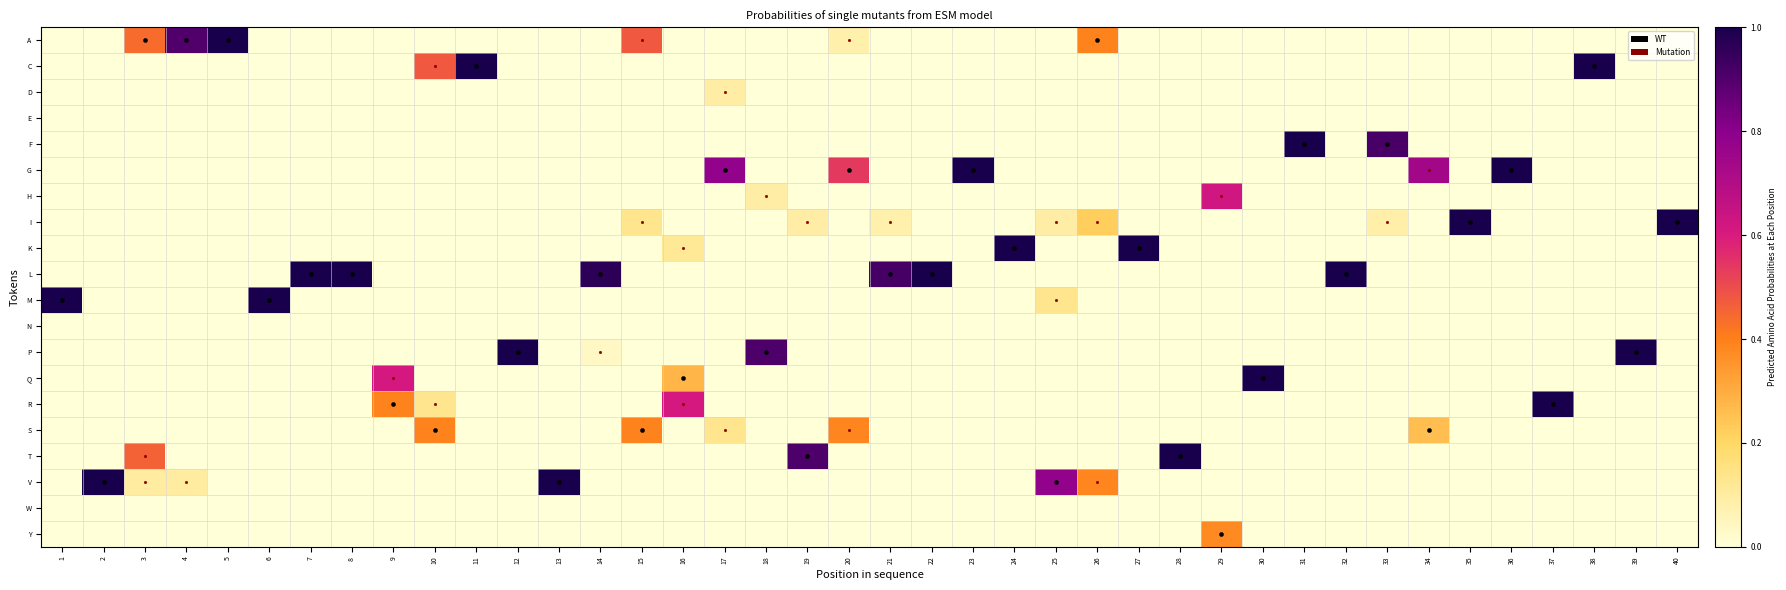

Reading left to right, transcribe all the data shown in this chart.

A: 1=0.0	2=0.0	3=0.4	4=0.9	5=1.0	6=0.0	7=0.0	8=0.0	9=0.0	10=0.0	11=0.0	12=0.0	13=0.0	14=0.0	15=0.5	16=0.0	17=0.0	18=0.0	19=0.0	20=0.1	21=0.0	22=0.0	23=0.0	24=0.0	25=0.0	26=0.4	27=0.0	28=0.0	29=0.0	30=0.0	31=0.0	32=0.0	33=0.0	34=0.0	35=0.0	36=0.0	37=0.0	38=0.0	39=0.0	40=0.0
C: 1=0.0	2=0.0	3=0.0	4=0.0	5=0.0	6=0.0	7=0.0	8=0.0	9=0.0	10=0.5	11=1.0	12=0.0	13=0.0	14=0.0	15=0.0	16=0.0	17=0.0	18=0.0	19=0.0	20=0.0	21=0.0	22=0.0	23=0.0	24=0.0	25=0.0	26=0.0	27=0.0	28=0.0	29=0.0	30=0.0	31=0.0	32=0.0	33=0.0	34=0.0	35=0.0	36=0.0	37=0.0	38=1.0	39=0.0	40=0.0
D: 1=0.0	2=0.0	3=0.0	4=0.0	5=0.0	6=0.0	7=0.0	8=0.0	9=0.0	10=0.0	11=0.0	12=0.0	13=0.0	14=0.0	15=0.0	16=0.0	17=0.1	18=0.0	19=0.0	20=0.0	21=0.0	22=0.0	23=0.0	24=0.0	25=0.0	26=0.0	27=0.0	28=0.0	29=0.0	30=0.0	31=0.0	32=0.0	33=0.0	34=0.0	35=0.0	36=0.0	37=0.0	38=0.0	39=0.0	40=0.0
E: 1=0.0	2=0.0	3=0.0	4=0.0	5=0.0	6=0.0	7=0.0	8=0.0	9=0.0	10=0.0	11=0.0	12=0.0	13=0.0	14=0.0	15=0.0	16=0.0	17=0.0	18=0.0	19=0.0	20=0.0	21=0.0	22=0.0	23=0.0	24=0.0	25=0.0	26=0.0	27=0.0	28=0.0	29=0.0	30=0.0	31=0.0	32=0.0	33=0.0	34=0.0	35=0.0	36=0.0	37=0.0	38=0.0	39=0.0	40=0.0
F: 1=0.0	2=0.0	3=0.0	4=0.0	5=0.0	6=0.0	7=0.0	8=0.0	9=0.0	10=0.0	11=0.0	12=0.0	13=0.0	14=0.0	15=0.0	16=0.0	17=0.0	18=0.0	19=0.0	20=0.0	21=0.0	22=0.0	23=0.0	24=0.0	25=0.0	26=0.0	27=0.0	28=0.0	29=0.0	30=0.0	31=1.0	32=0.0	33=0.9	34=0.0	35=0.0	36=0.0	37=0.0	38=0.0	39=0.0	40=0.0
G: 1=0.0	2=0.0	3=0.0	4=0.0	5=0.0	6=0.0	7=0.0	8=0.0	9=0.0	10=0.0	11=0.0	12=0.0	13=0.0	14=0.0	15=0.0	16=0.0	17=0.8	18=0.0	19=0.0	20=0.5	21=0.0	22=0.0	23=1.0	24=0.0	25=0.0	26=0.0	27=0.0	28=0.0	29=0.0	30=0.0	31=0.0	32=0.0	33=0.0	34=0.7	35=0.0	36=1.0	37=0.0	38=0.0	39=0.0	40=0.0
H: 1=0.0	2=0.0	3=0.0	4=0.0	5=0.0	6=0.0	7=0.0	8=0.0	9=0.0	10=0.0	11=0.0	12=0.0	13=0.0	14=0.0	15=0.0	16=0.0	17=0.0	18=0.1	19=0.0	20=0.0	21=0.0	22=0.0	23=0.0	24=0.0	25=0.0	26=0.0	27=0.0	28=0.0	29=0.6	30=0.0	31=0.0	32=0.0	33=0.0	34=0.0	35=0.0	36=0.0	37=0.0	38=0.0	39=0.0	40=0.0
I: 1=0.0	2=0.0	3=0.0	4=0.0	5=0.0	6=0.0	7=0.0	8=0.0	9=0.0	10=0.0	11=0.0	12=0.0	13=0.0	14=0.0	15=0.1	16=0.0	17=0.0	18=0.0	19=0.1	20=0.0	21=0.1	22=0.0	23=0.0	24=0.0	25=0.1	26=0.2	27=0.0	28=0.0	29=0.0	30=0.0	31=0.0	32=0.0	33=0.1	34=0.0	35=1.0	36=0.0	37=0.0	38=0.0	39=0.0	40=1.0
K: 1=0.0	2=0.0	3=0.0	4=0.0	5=0.0	6=0.0	7=0.0	8=0.0	9=0.0	10=0.0	11=0.0	12=0.0	13=0.0	14=0.0	15=0.0	16=0.1	17=0.0	18=0.0	19=0.0	20=0.0	21=0.0	22=0.0	23=0.0	24=1.0	25=0.0	26=0.0	27=1.0	28=0.0	29=0.0	30=0.0	31=0.0	32=0.0	33=0.0	34=0.0	35=0.0	36=0.0	37=0.0	38=0.0	39=0.0	40=0.0
L: 1=0.0	2=0.0	3=0.0	4=0.0	5=0.0	6=0.0	7=1.0	8=1.0	9=0.0	10=0.0	11=0.0	12=0.0	13=0.0	14=1.0	15=0.0	16=0.0	17=0.0	18=0.0	19=0.0	20=0.0	21=0.9	22=1.0	23=0.0	24=0.0	25=0.0	26=0.0	27=0.0	28=0.0	29=0.0	30=0.0	31=0.0	32=1.0	33=0.0	34=0.0	35=0.0	36=0.0	37=0.0	38=0.0	39=0.0	40=0.0
M: 1=1.0	2=0.0	3=0.0	4=0.0	5=0.0	6=1.0	7=0.0	8=0.0	9=0.0	10=0.0	11=0.0	12=0.0	13=0.0	14=0.0	15=0.0	16=0.0	17=0.0	18=0.0	19=0.0	20=0.0	21=0.0	22=0.0	23=0.0	24=0.0	25=0.1	26=0.0	27=0.0	28=0.0	29=0.0	30=0.0	31=0.0	32=0.0	33=0.0	34=0.0	35=0.0	36=0.0	37=0.0	38=0.0	39=0.0	40=0.0
N: 1=0.0	2=0.0	3=0.0	4=0.0	5=0.0	6=0.0	7=0.0	8=0.0	9=0.0	10=0.0	11=0.0	12=0.0	13=0.0	14=0.0	15=0.0	16=0.0	17=0.0	18=0.0	19=0.0	20=0.0	21=0.0	22=0.0	23=0.0	24=0.0	25=0.0	26=0.0	27=0.0	28=0.0	29=0.0	30=0.0	31=0.0	32=0.0	33=0.0	34=0.0	35=0.0	36=0.0	37=0.0	38=0.0	39=0.0	40=0.0
P: 1=0.0	2=0.0	3=0.0	4=0.0	5=0.0	6=0.0	7=0.0	8=0.0	9=0.0	10=0.0	11=0.0	12=1.0	13=0.0	14=0.0	15=0.0	16=0.0	17=0.0	18=0.9	19=0.0	20=0.0	21=0.0	22=0.0	23=0.0	24=0.0	25=0.0	26=0.0	27=0.0	28=0.0	29=0.0	30=0.0	31=0.0	32=0.0	33=0.0	34=0.0	35=0.0	36=0.0	37=0.0	38=0.0	39=1.0	40=0.0
Q: 1=0.0	2=0.0	3=0.0	4=0.0	5=0.0	6=0.0	7=0.0	8=0.0	9=0.6	10=0.0	11=0.0	12=0.0	13=0.0	14=0.0	15=0.0	16=0.3	17=0.0	18=0.0	19=0.0	20=0.0	21=0.0	22=0.0	23=0.0	24=0.0	25=0.0	26=0.0	27=0.0	28=0.0	29=0.0	30=1.0	31=0.0	32=0.0	33=0.0	34=0.0	35=0.0	36=0.0	37=0.0	38=0.0	39=0.0	40=0.0
R: 1=0.0	2=0.0	3=0.0	4=0.0	5=0.0	6=0.0	7=0.0	8=0.0	9=0.4	10=0.1	11=0.0	12=0.0	13=0.0	14=0.0	15=0.0	16=0.6	17=0.0	18=0.0	19=0.0	20=0.0	21=0.0	22=0.0	23=0.0	24=0.0	25=0.0	26=0.0	27=0.0	28=0.0	29=0.0	30=0.0	31=0.0	32=0.0	33=0.0	34=0.0	35=0.0	36=0.0	37=1.0	38=0.0	39=0.0	40=0.0
S: 1=0.0	2=0.0	3=0.0	4=0.0	5=0.0	6=0.0	7=0.0	8=0.0	9=0.0	10=0.4	11=0.0	12=0.0	13=0.0	14=0.0	15=0.4	16=0.0	17=0.1	18=0.0	19=0.0	20=0.4	21=0.0	22=0.0	23=0.0	24=0.0	25=0.0	26=0.0	27=0.0	28=0.0	29=0.0	30=0.0	31=0.0	32=0.0	33=0.0	34=0.3	35=0.0	36=0.0	37=0.0	38=0.0	39=0.0	40=0.0
T: 1=0.0	2=0.0	3=0.5	4=0.0	5=0.0	6=0.0	7=0.0	8=0.0	9=0.0	10=0.0	11=0.0	12=0.0	13=0.0	14=0.0	15=0.0	16=0.0	17=0.0	18=0.0	19=0.9	20=0.0	21=0.0	22=0.0	23=0.0	24=0.0	25=0.0	26=0.0	27=0.0	28=1.0	29=0.0	30=0.0	31=0.0	32=0.0	33=0.0	34=0.0	35=0.0	36=0.0	37=0.0	38=0.0	39=0.0	40=0.0
V: 1=0.0	2=1.0	3=0.1	4=0.1	5=0.0	6=0.0	7=0.0	8=0.0	9=0.0	10=0.0	11=0.0	12=0.0	13=1.0	14=0.0	15=0.0	16=0.0	17=0.0	18=0.0	19=0.0	20=0.0	21=0.0	22=0.0	23=0.0	24=0.0	25=0.8	26=0.4	27=0.0	28=0.0	29=0.0	30=0.0	31=0.0	32=0.0	33=0.0	34=0.0	35=0.0	36=0.0	37=0.0	38=0.0	39=0.0	40=0.0
W: 1=0.0	2=0.0	3=0.0	4=0.0	5=0.0	6=0.0	7=0.0	8=0.0	9=0.0	10=0.0	11=0.0	12=0.0	13=0.0	14=0.0	15=0.0	16=0.0	17=0.0	18=0.0	19=0.0	20=0.0	21=0.0	22=0.0	23=0.0	24=0.0	25=0.0	26=0.0	27=0.0	28=0.0	29=0.0	30=0.0	31=0.0	32=0.0	33=0.0	34=0.0	35=0.0	36=0.0	37=0.0	38=0.0	39=0.0	40=0.0
Y: 1=0.0	2=0.0	3=0.0	4=0.0	5=0.0	6=0.0	7=0.0	8=0.0	9=0.0	10=0.0	11=0.0	12=0.0	13=0.0	14=0.0	15=0.0	16=0.0	17=0.0	18=0.0	19=0.0	20=0.0	21=0.0	22=0.0	23=0.0	24=0.0	25=0.0	26=0.0	27=0.0	28=0.0	29=0.4	30=0.0	31=0.0	32=0.0	33=0.0	34=0.0	35=0.0	36=0.0	37=0.0	38=0.0	39=0.0	40=0.0